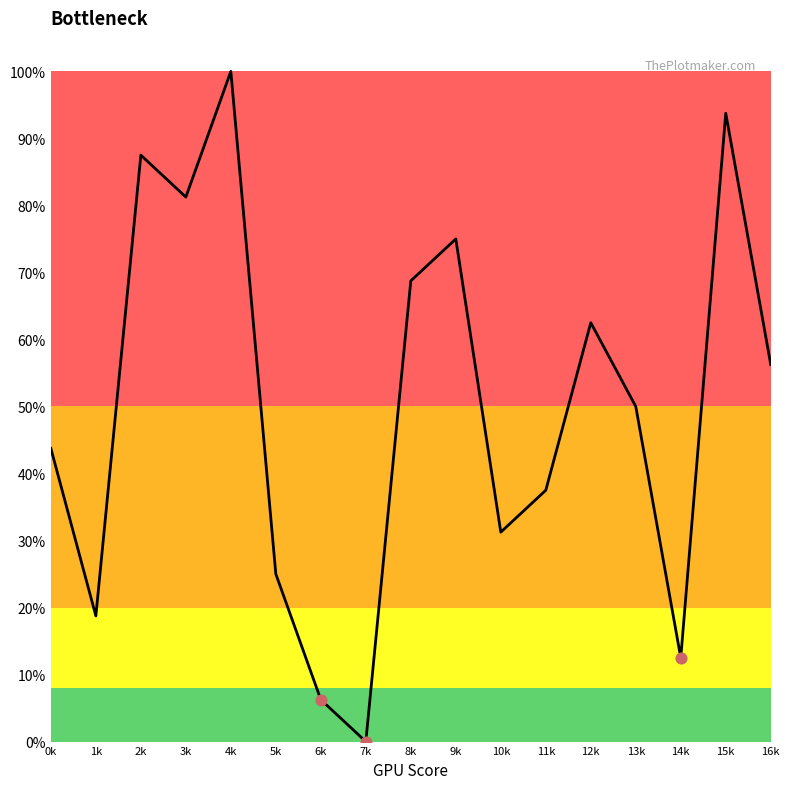

Which has a higher value, 10k or 0k?

0k